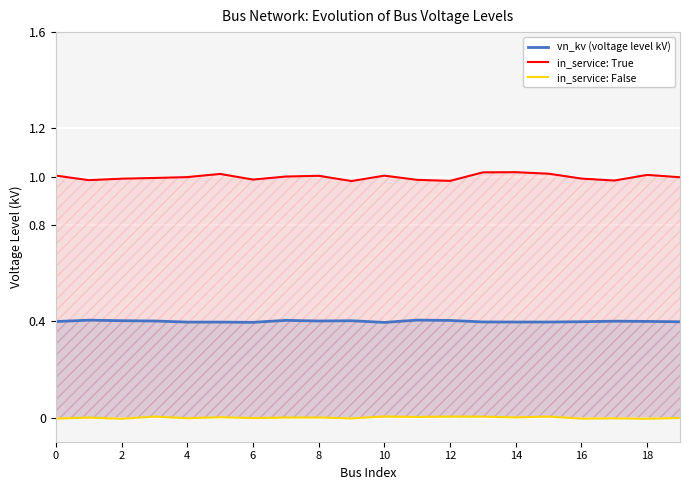

True or false: in_service: True and in_service: False intersect in this chart.

False